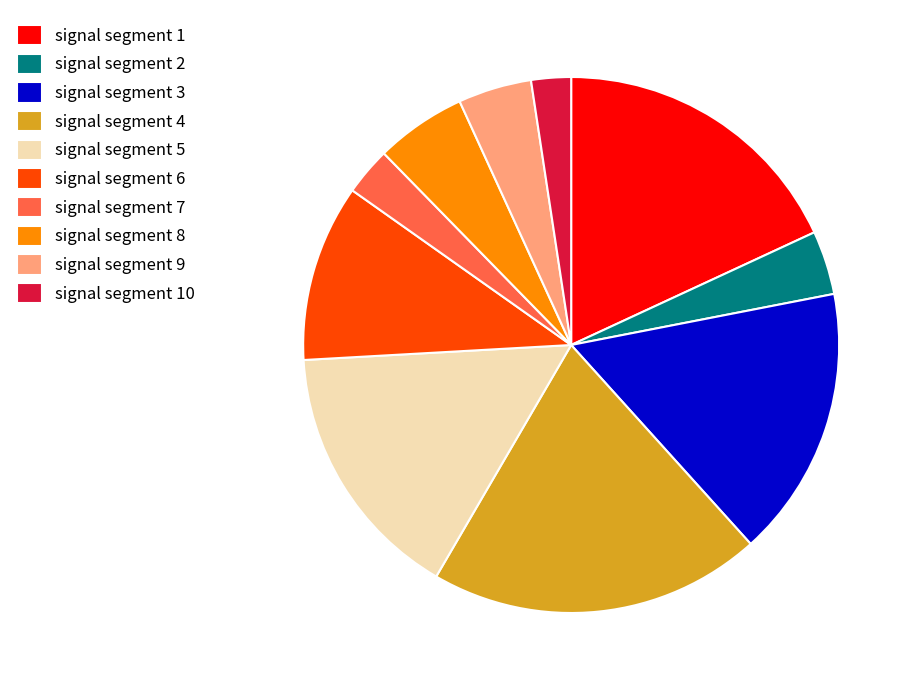

Is it true that signal segment 4 is 20% of the pie?

True